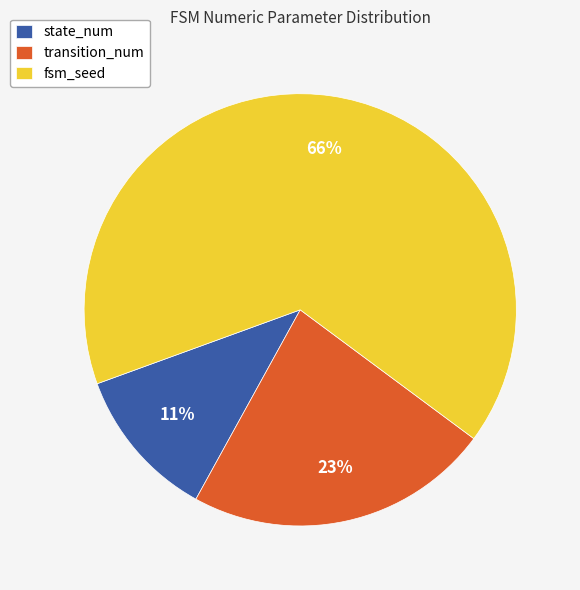

Approximately how many times larger is the value at fsm_seed compared to transition_num?

2.9